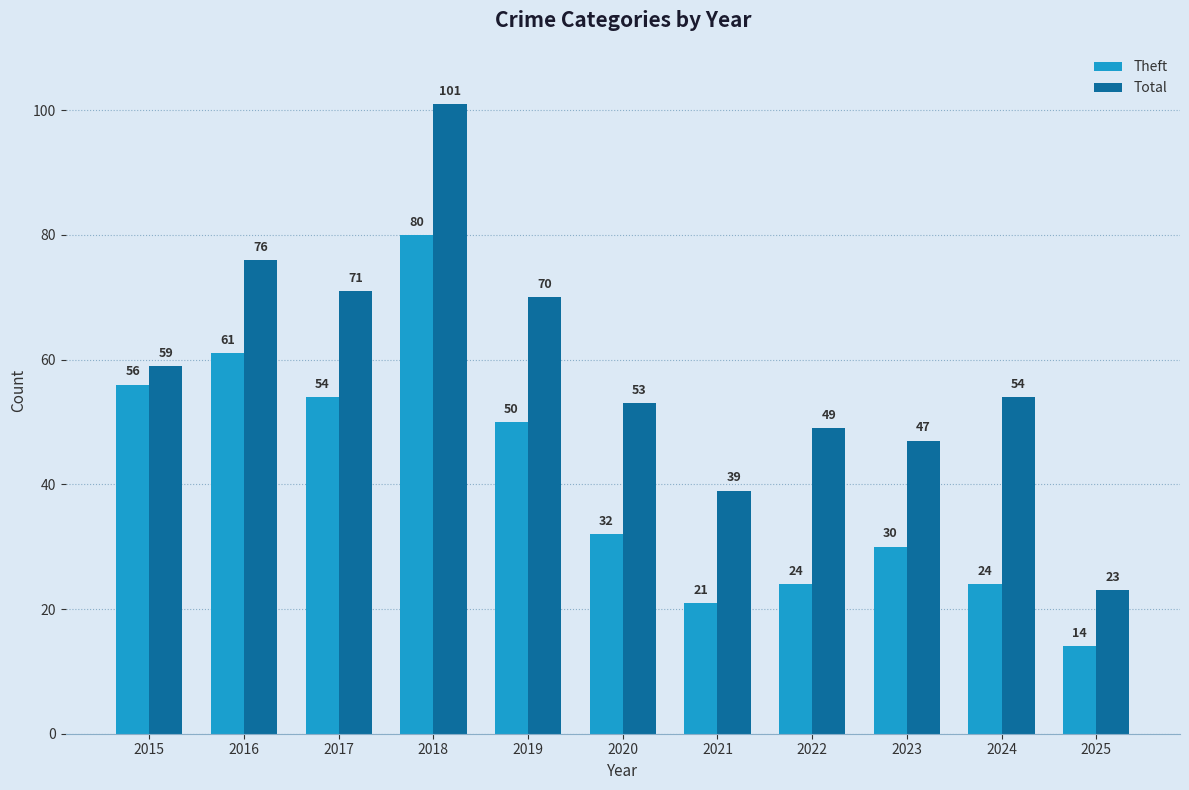

At which label does Theft first exceed 32?

2015